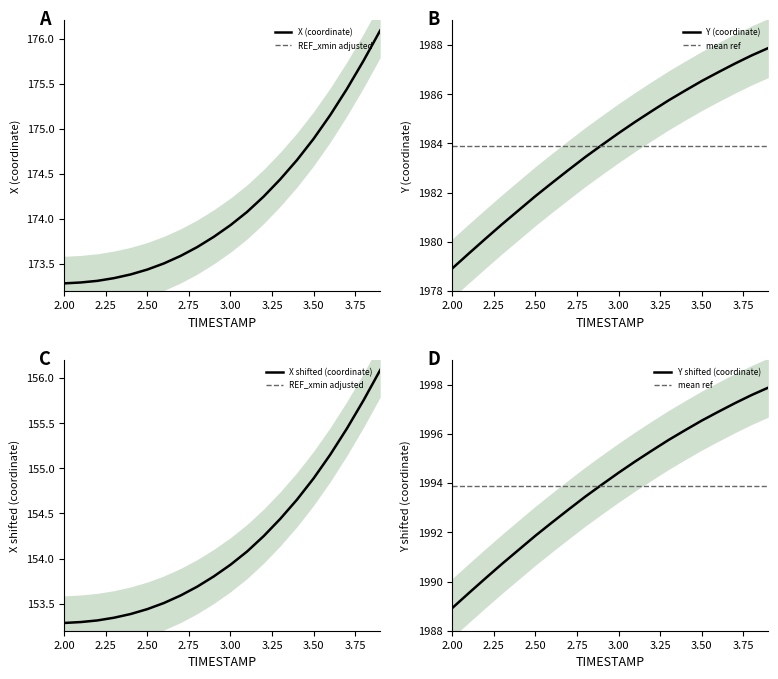

Which category has the highest value in the REF_xmin adjusted series?

2.00